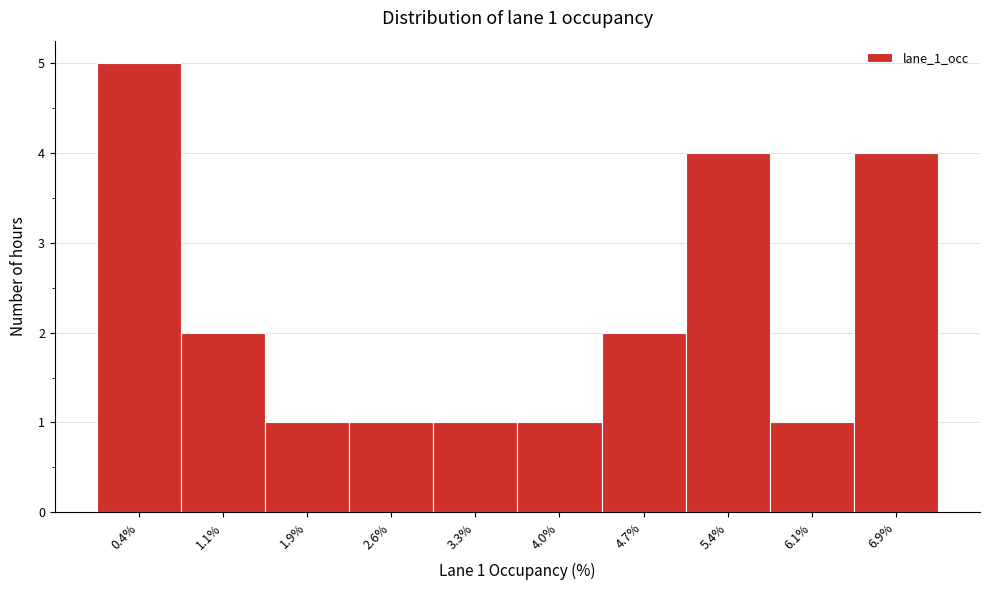

Reading left to right, what are all the values shown in this chart?

5	2	1	1	1	1	2	4	1	4